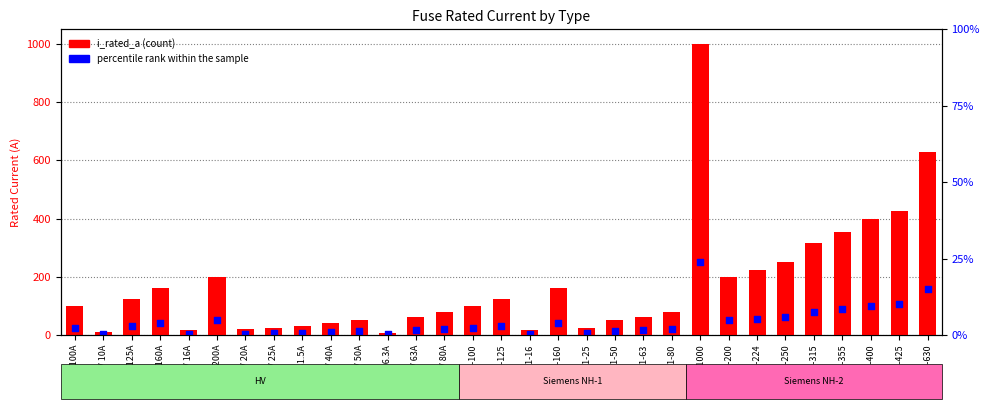

What are all the series names shown in the legend?

i_rated_a, percentile rank within the sample